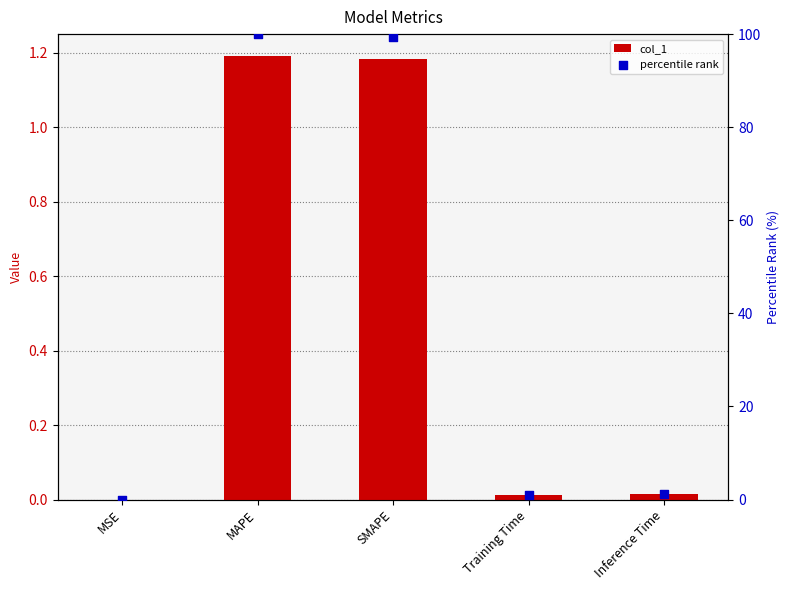

At which category is the sum across all series the highest?

MAPE